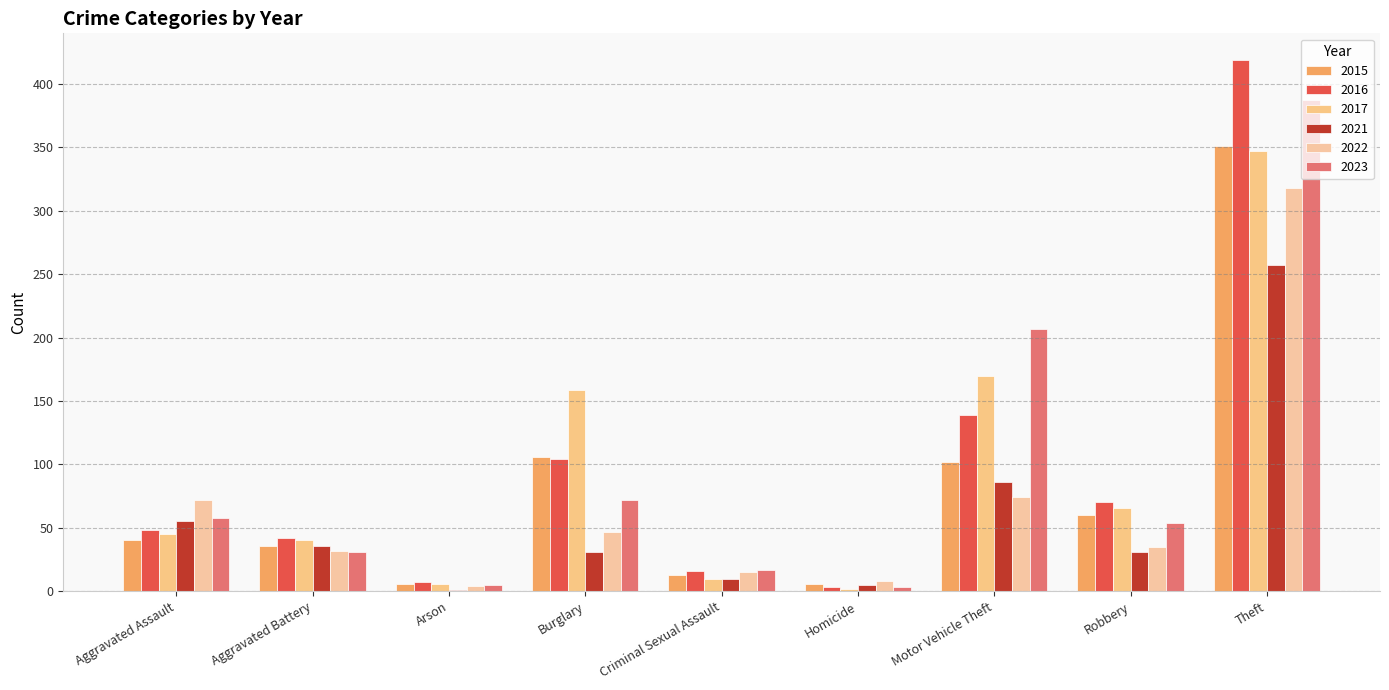

Are the bars grouped side by side (vs. stacked)?

Yes